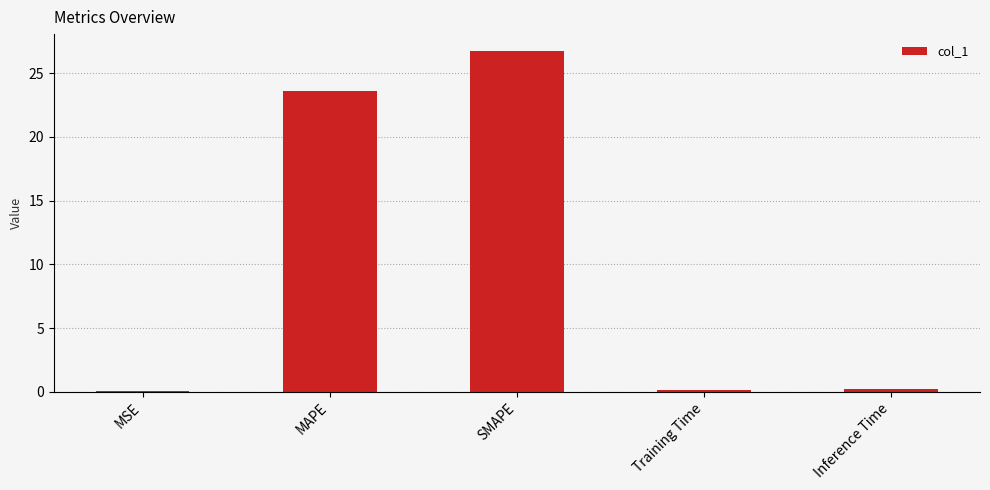

What is the change in value from MAPE to Inference Time?

-23.4